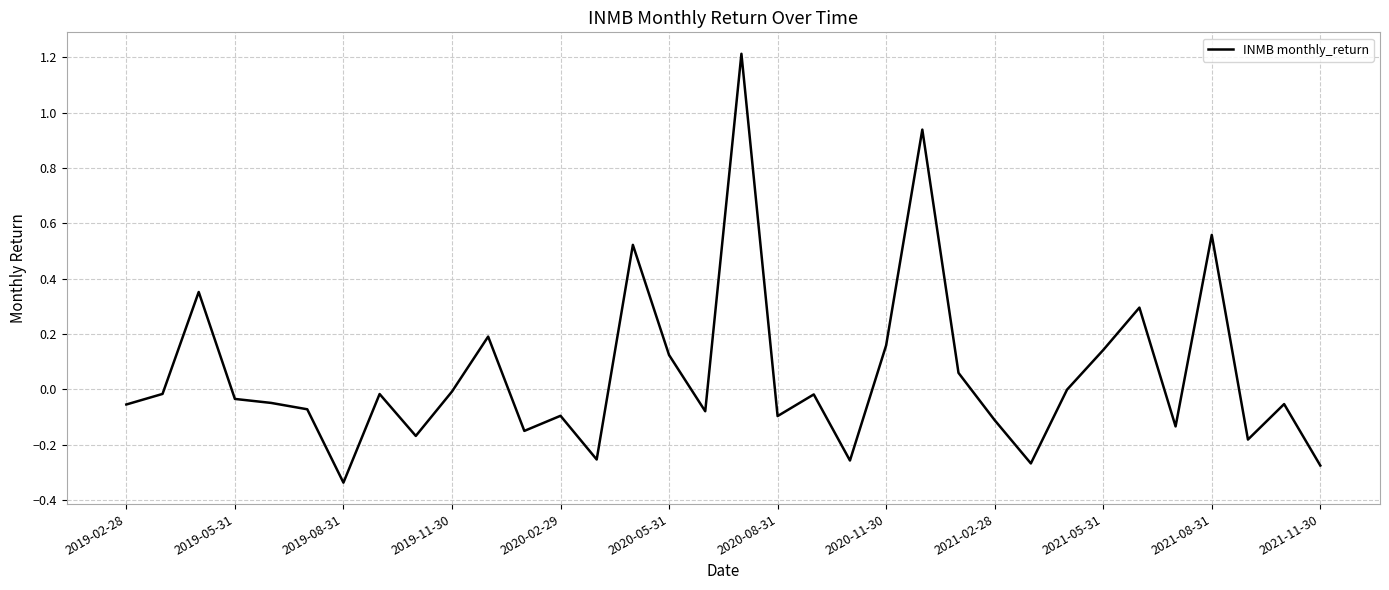

What is the greatest value displayed?

1.2